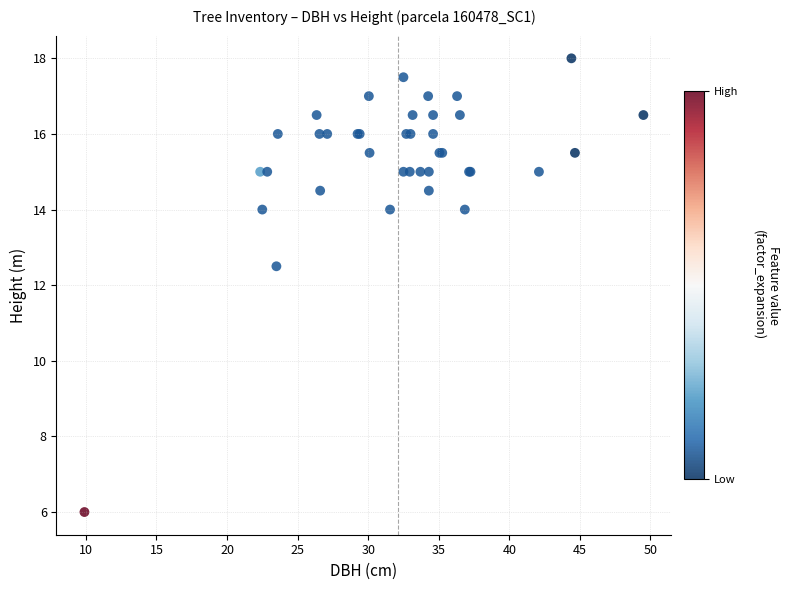

What Y value in the scatter plot is closest to 12?

12.5